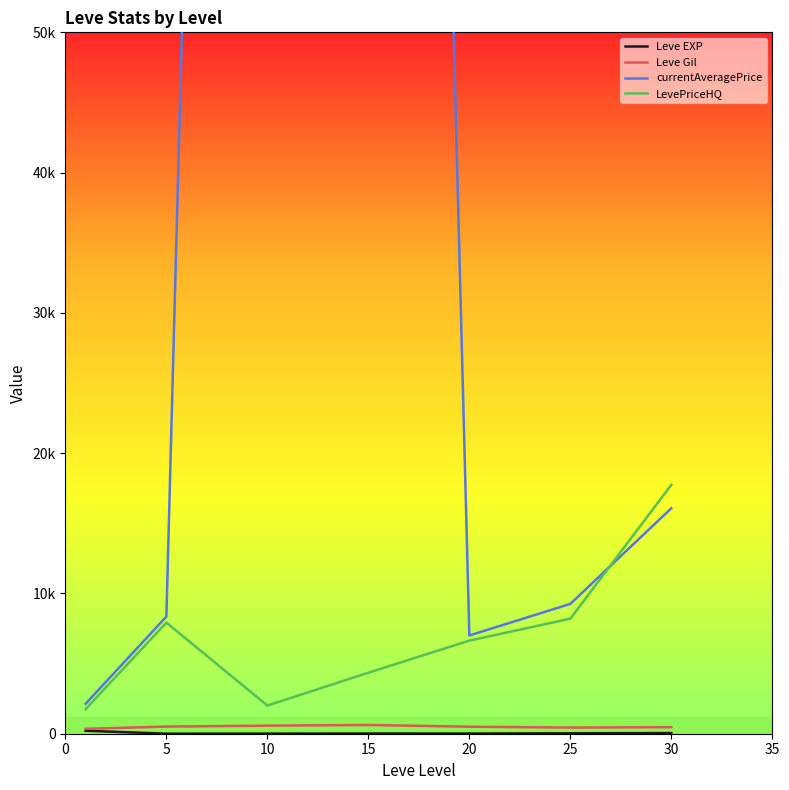

At which category does the chart reach its peak across all series?

15